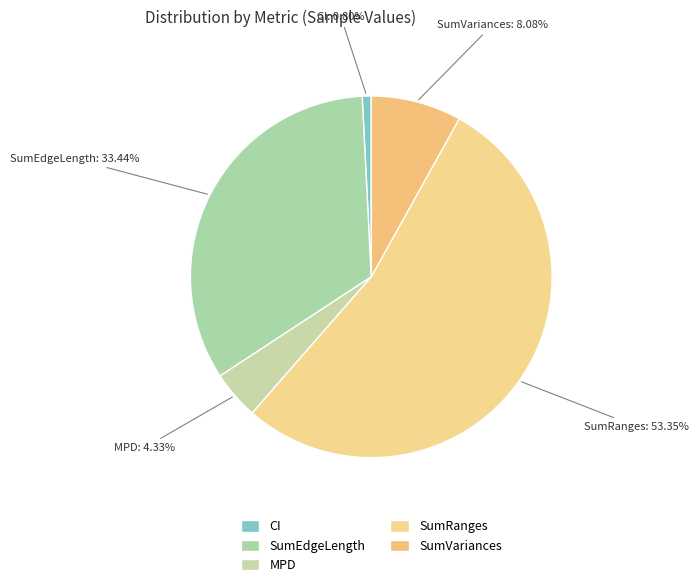

How many slices are in this pie chart?

5